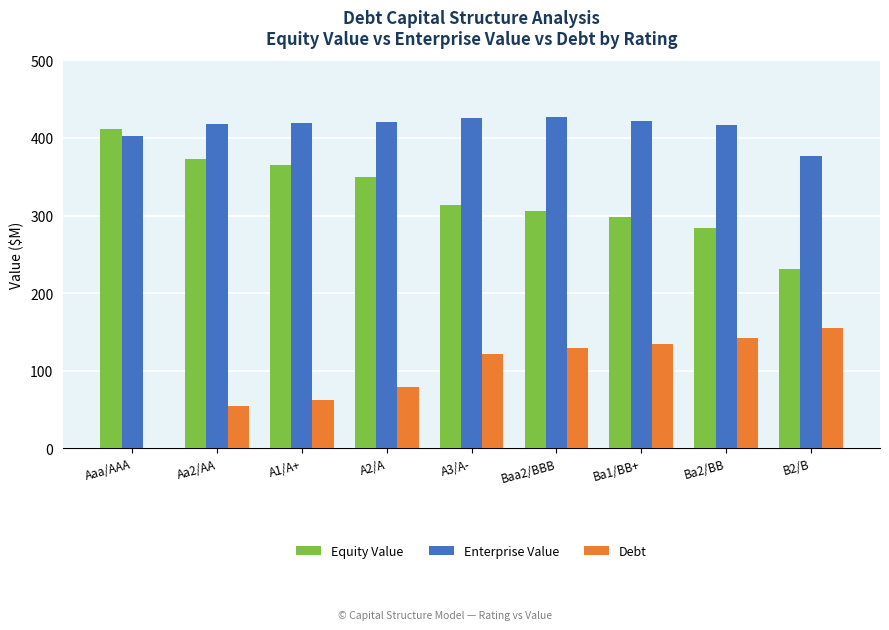

Is the value of Equity Value at Baa2/BBB greater than the value of Debt at A3/A-?

Yes